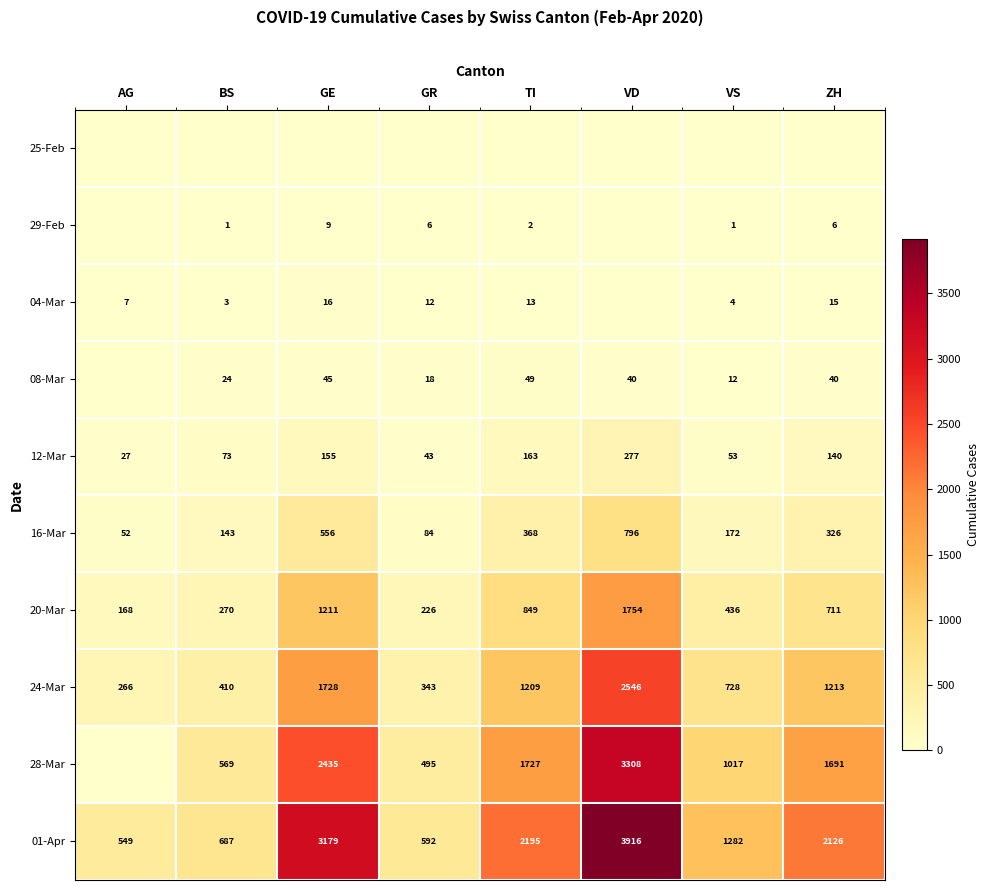

What is the sum of the 28-Mar values at GR and GE?

2930